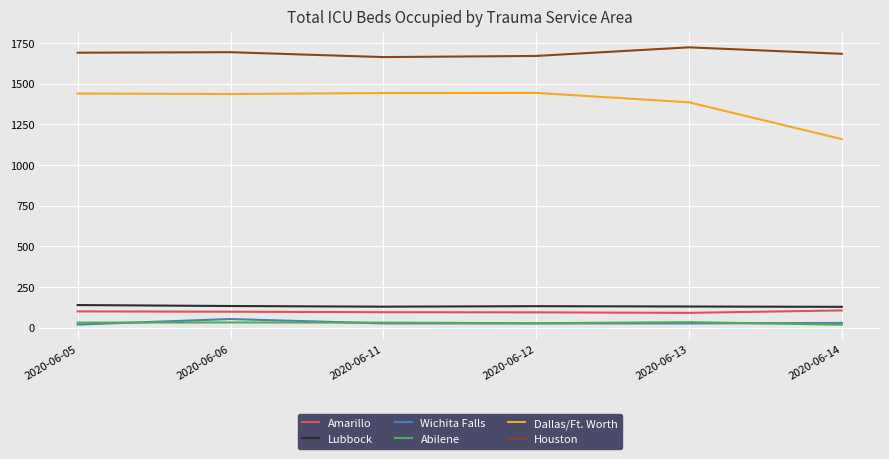

Between 2020-06-13 and 2020-06-14, which series saw the biggest shift?

Dallas/Ft. Worth